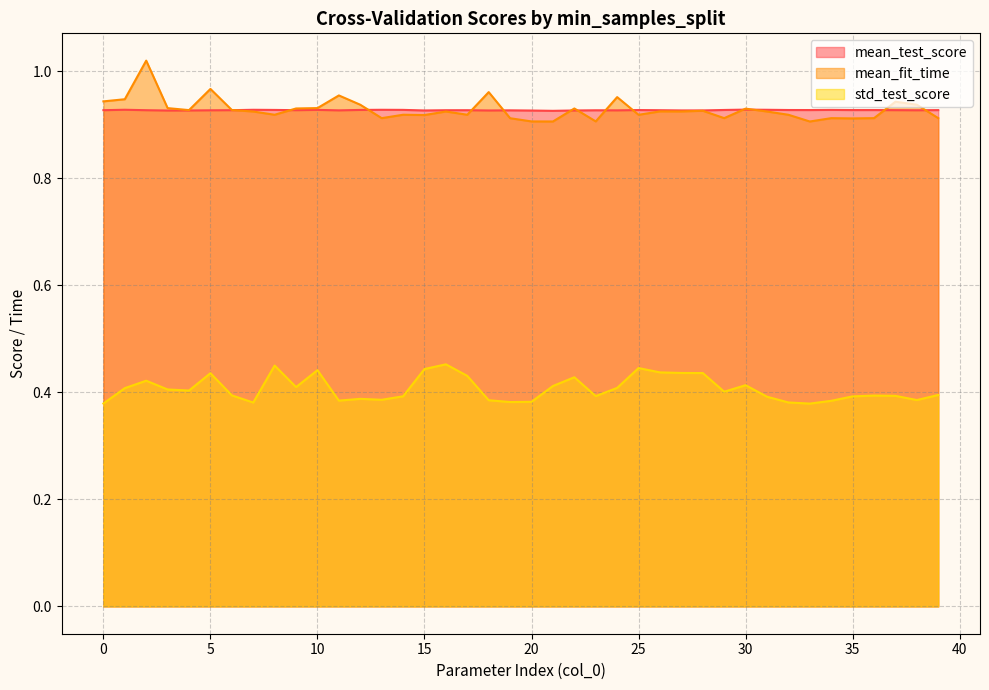

What is the average value of the mean_fit_time series?

0.9